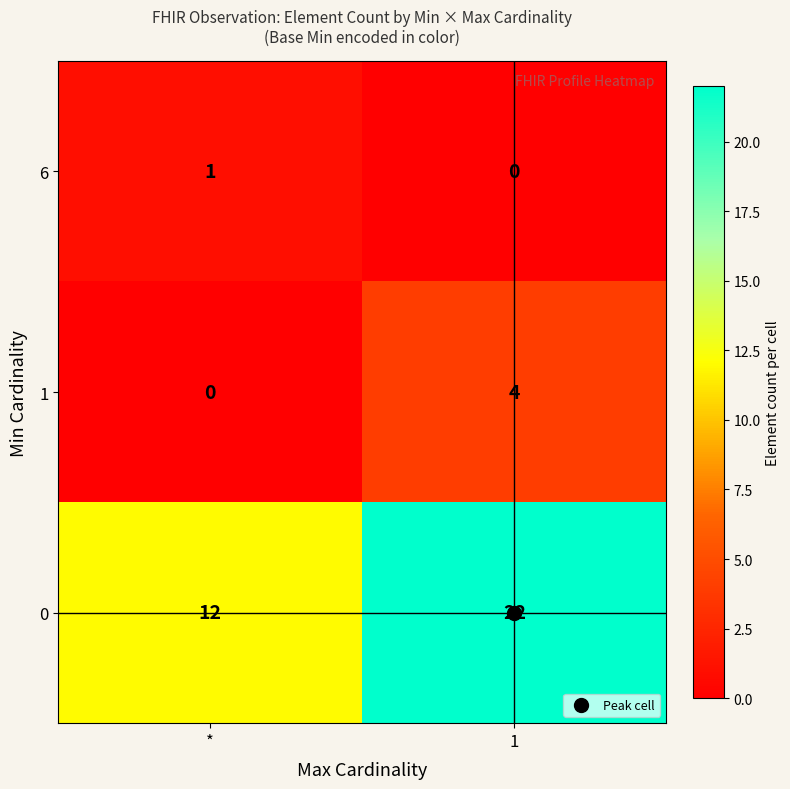

List the series in order of their peak value, lowest first.

6, 1, 0